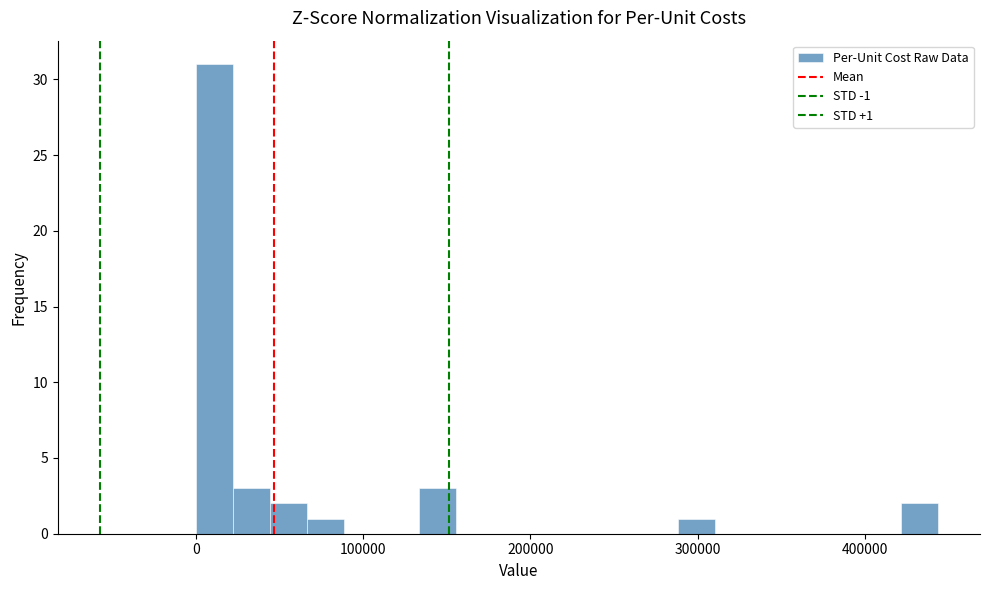

Around what value on the x-axis is the tallest bar? Give the approximate position of its centre, as read against the axis.

10000